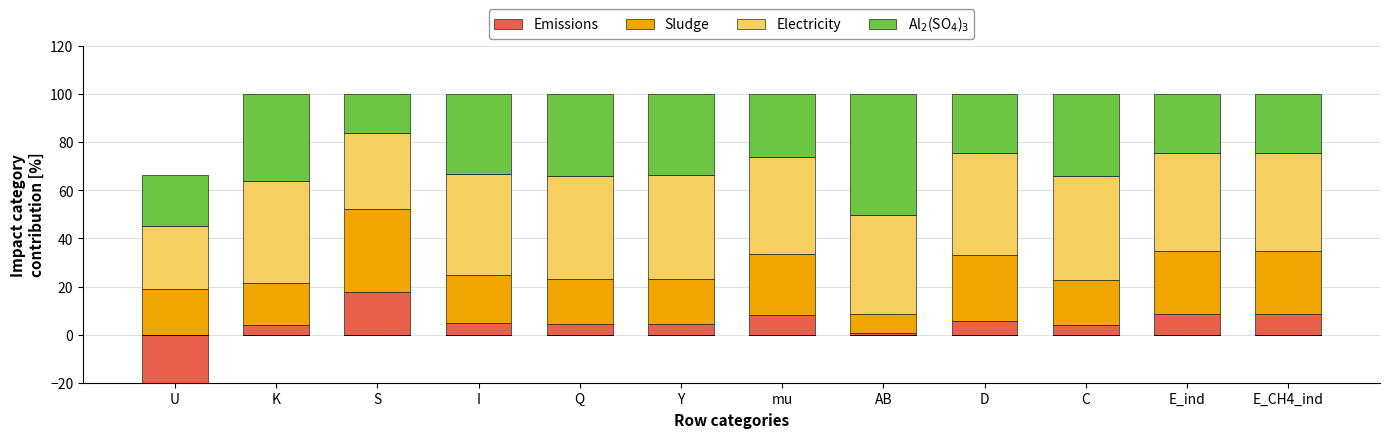

What is the difference between the maximum and minimum values in the Al$_2$(SO$_4$)$_3$ series?

34.3